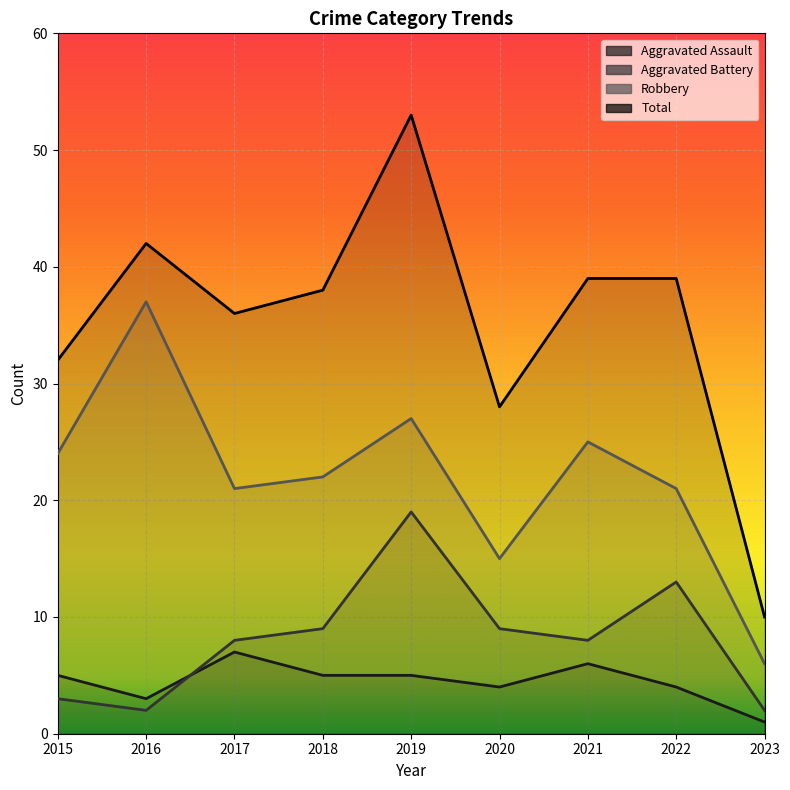

What is the difference between the highest and lowest values at 2017?

29